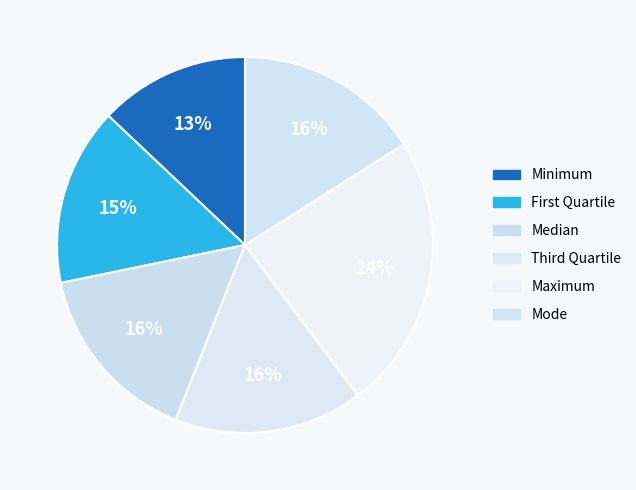

Is there a majority slice in this chart?

No